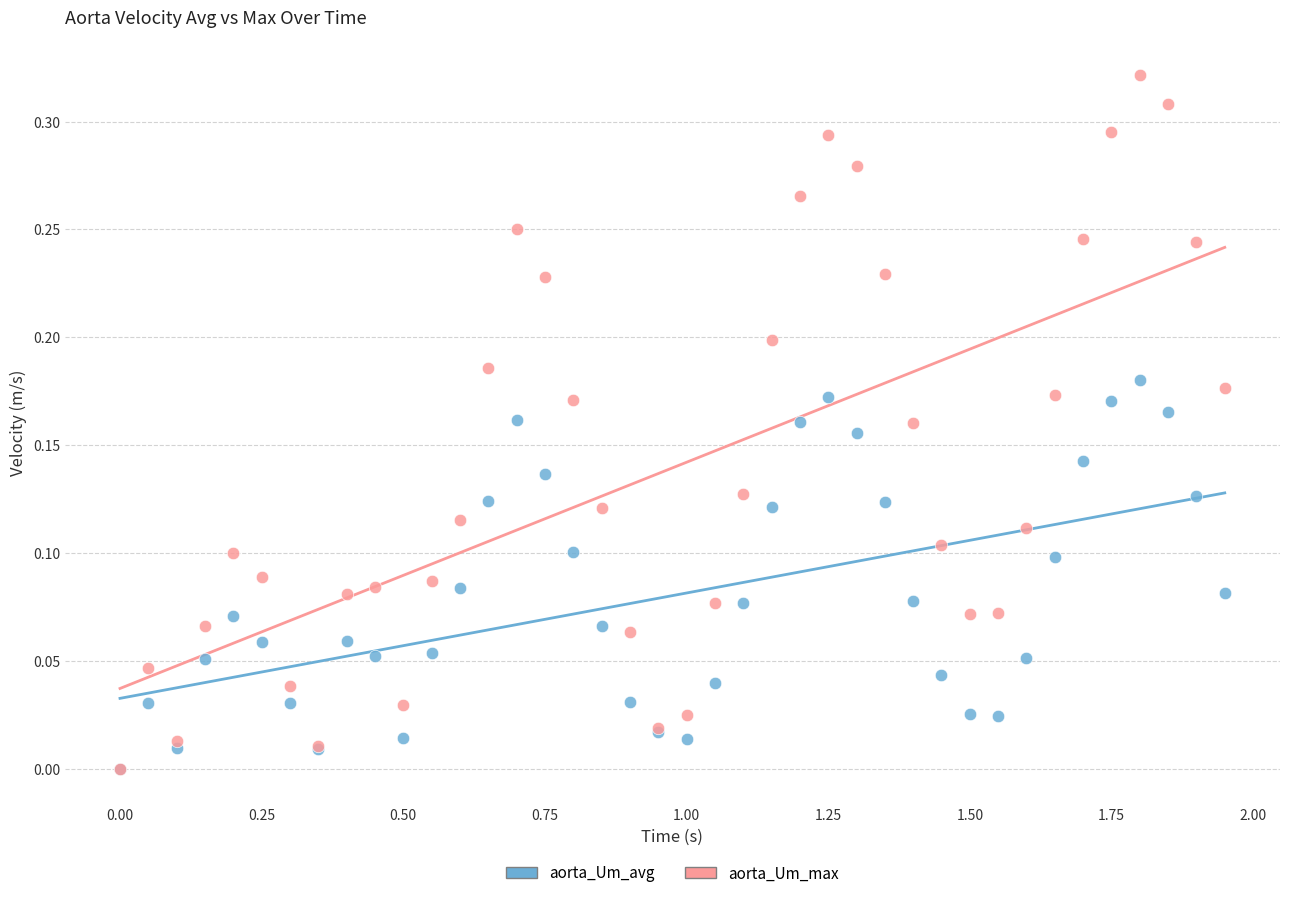

Which series has the largest Y range (max minus min)?

aorta_Um_max